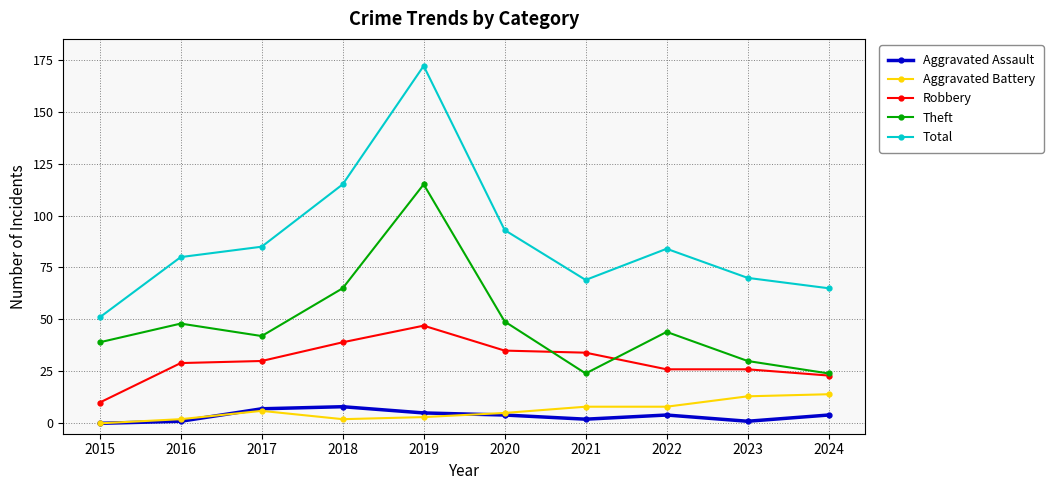

Reading left to right, list all the values displayed in this chart.

Aggravated Assault: 0	1	7	8	5	4	2	4	1	4
Aggravated Battery: 0	2	6	2	3	5	8	8	13	14
Robbery: 10	29	30	39	47	35	34	26	26	23
Theft: 39	48	42	65	115	49	24	44	30	24
Total: 51	80	85	115	172	93	69	84	70	65